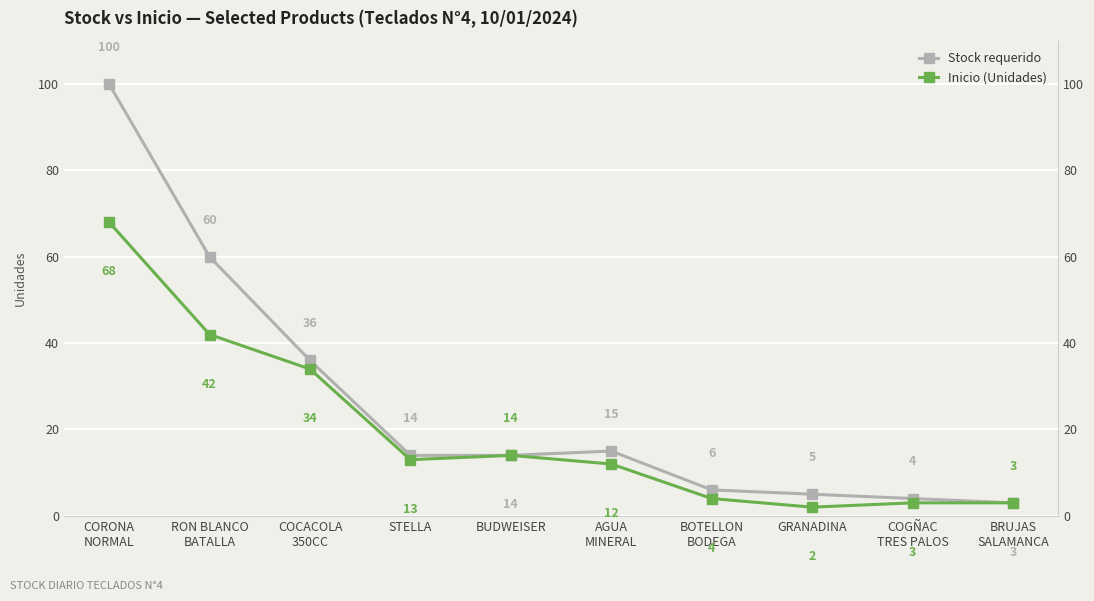

At which category is the sum across all series the highest?

CORONA
NORMAL